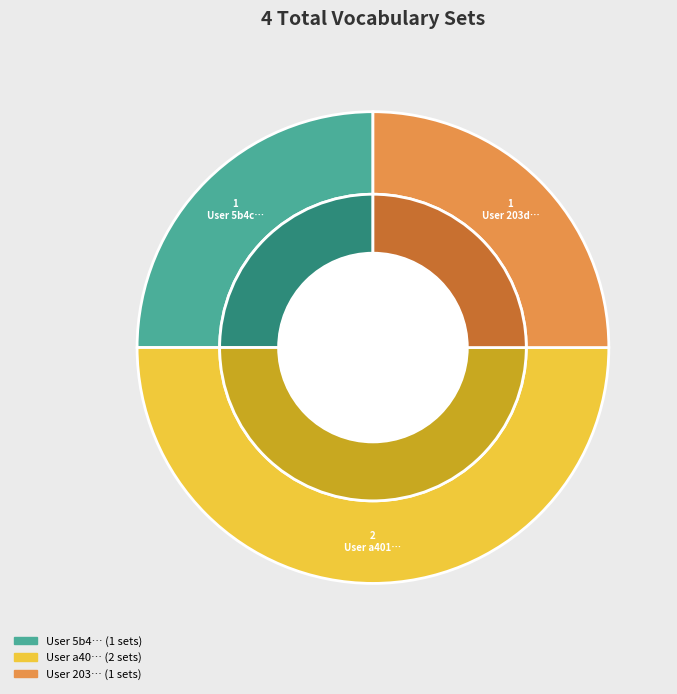

Does a401eb6c-89fe-4325-b0bc-f682c00f6f58 account for over 50% of the chart?

No